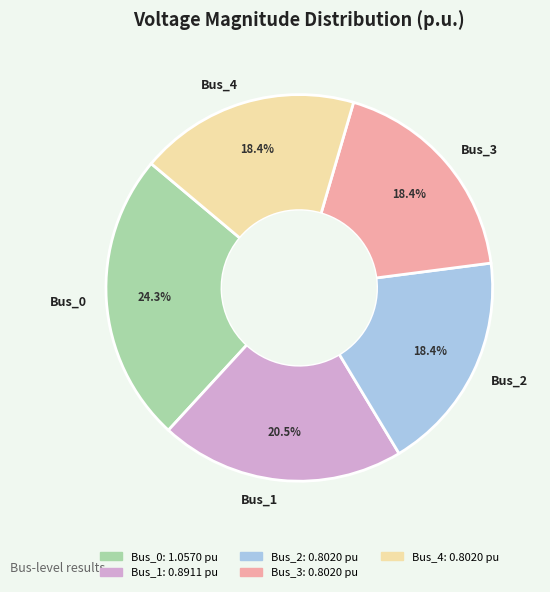

Which has a higher value, Bus_1 or Bus_2?

Bus_1